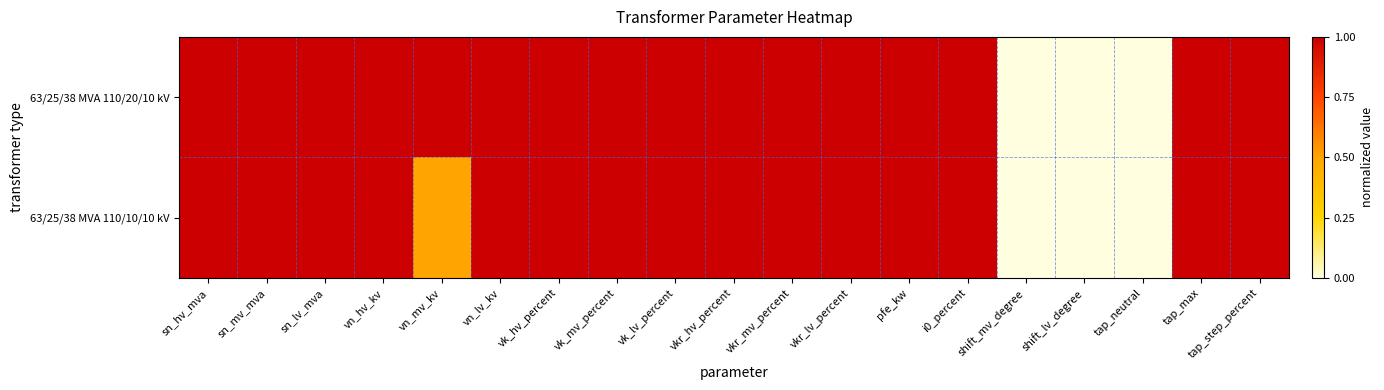

Reading left to right, transcribe all the data shown in this chart.

63/25/38 MVA 110/20/10 kV: sn_hv_mva=1.0	sn_mv_mva=1.0	sn_lv_mva=1.0	vn_hv_kv=1.0	vn_mv_kv=1.0	vn_lv_kv=1.0	vk_hv_percent=1.0	vk_mv_percent=1.0	vk_lv_percent=1.0	vkr_hv_percent=1.0	vkr_mv_percent=1.0	vkr_lv_percent=1.0	pfe_kw=1.0	i0_percent=1.0	shift_mv_degree=0.0	shift_lv_degree=0.0	tap_neutral=0.0	tap_max=1.0	tap_step_percent=1.0
63/25/38 MVA 110/10/10 kV: sn_hv_mva=1.0	sn_mv_mva=1.0	sn_lv_mva=1.0	vn_hv_kv=1.0	vn_mv_kv=0.5	vn_lv_kv=1.0	vk_hv_percent=1.0	vk_mv_percent=1.0	vk_lv_percent=1.0	vkr_hv_percent=1.0	vkr_mv_percent=1.0	vkr_lv_percent=1.0	pfe_kw=1.0	i0_percent=1.0	shift_mv_degree=0.0	shift_lv_degree=0.0	tap_neutral=0.0	tap_max=1.0	tap_step_percent=1.0